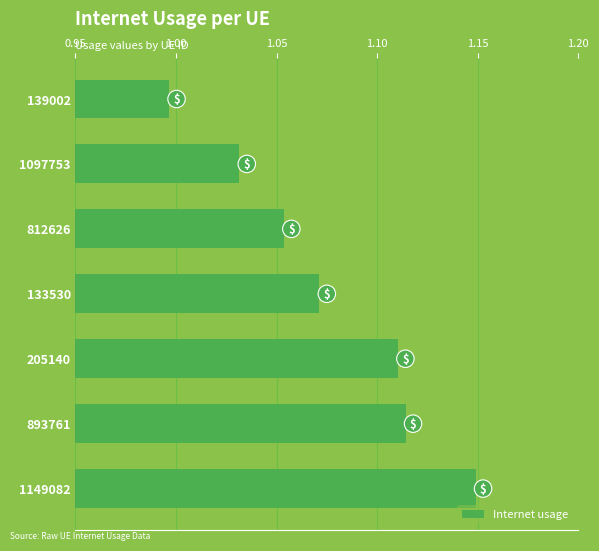

List the labels in order of value, smallest first.

139002, 1097753, 812626, 133530, 205140, 893761, 1149082